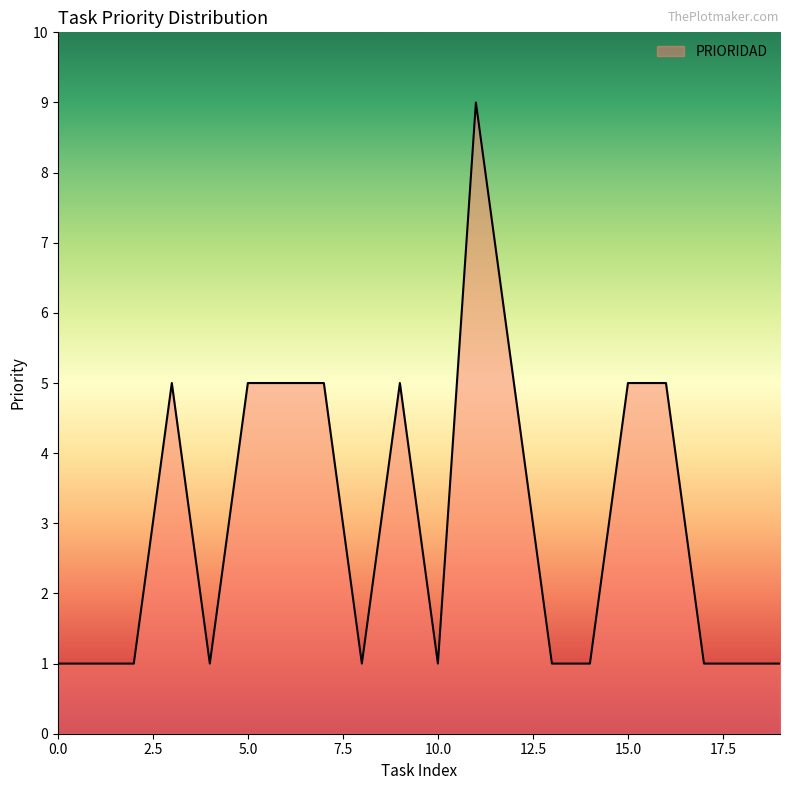

What is the difference between the second highest and minimum values?

4